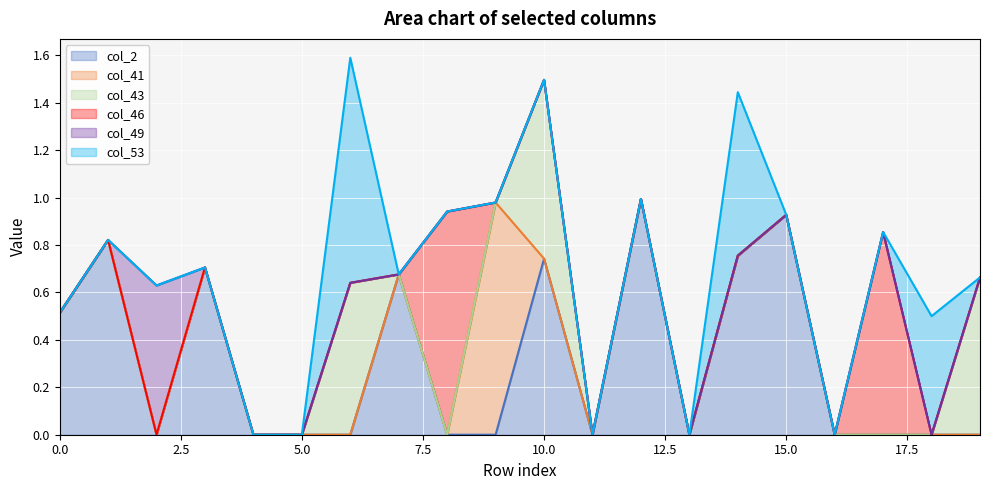

What is the sum of all col_46 line values?

11.0